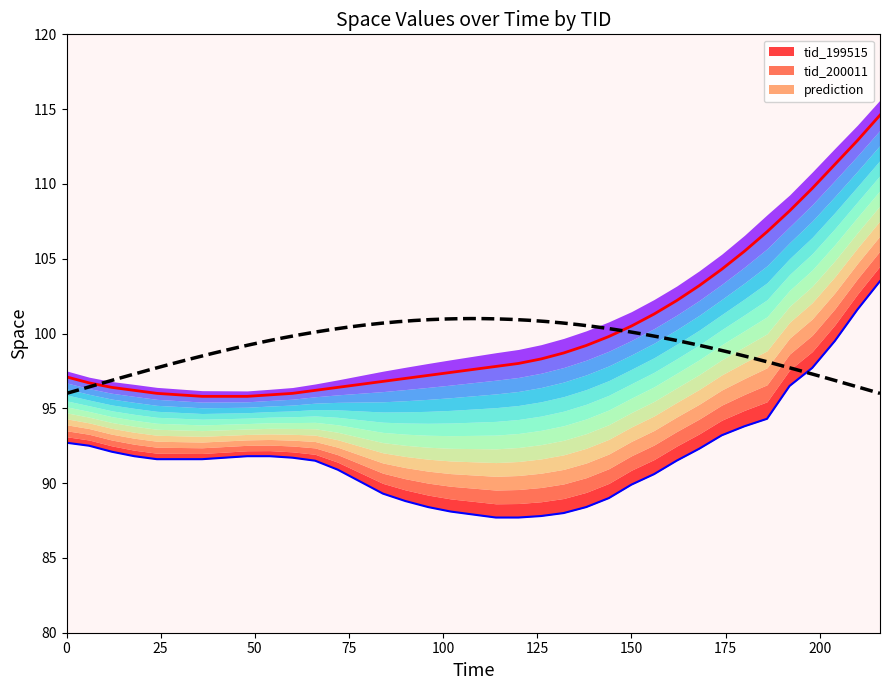

Rank the series by their average value, from lowest to highest.

tid_199515, tid_200011